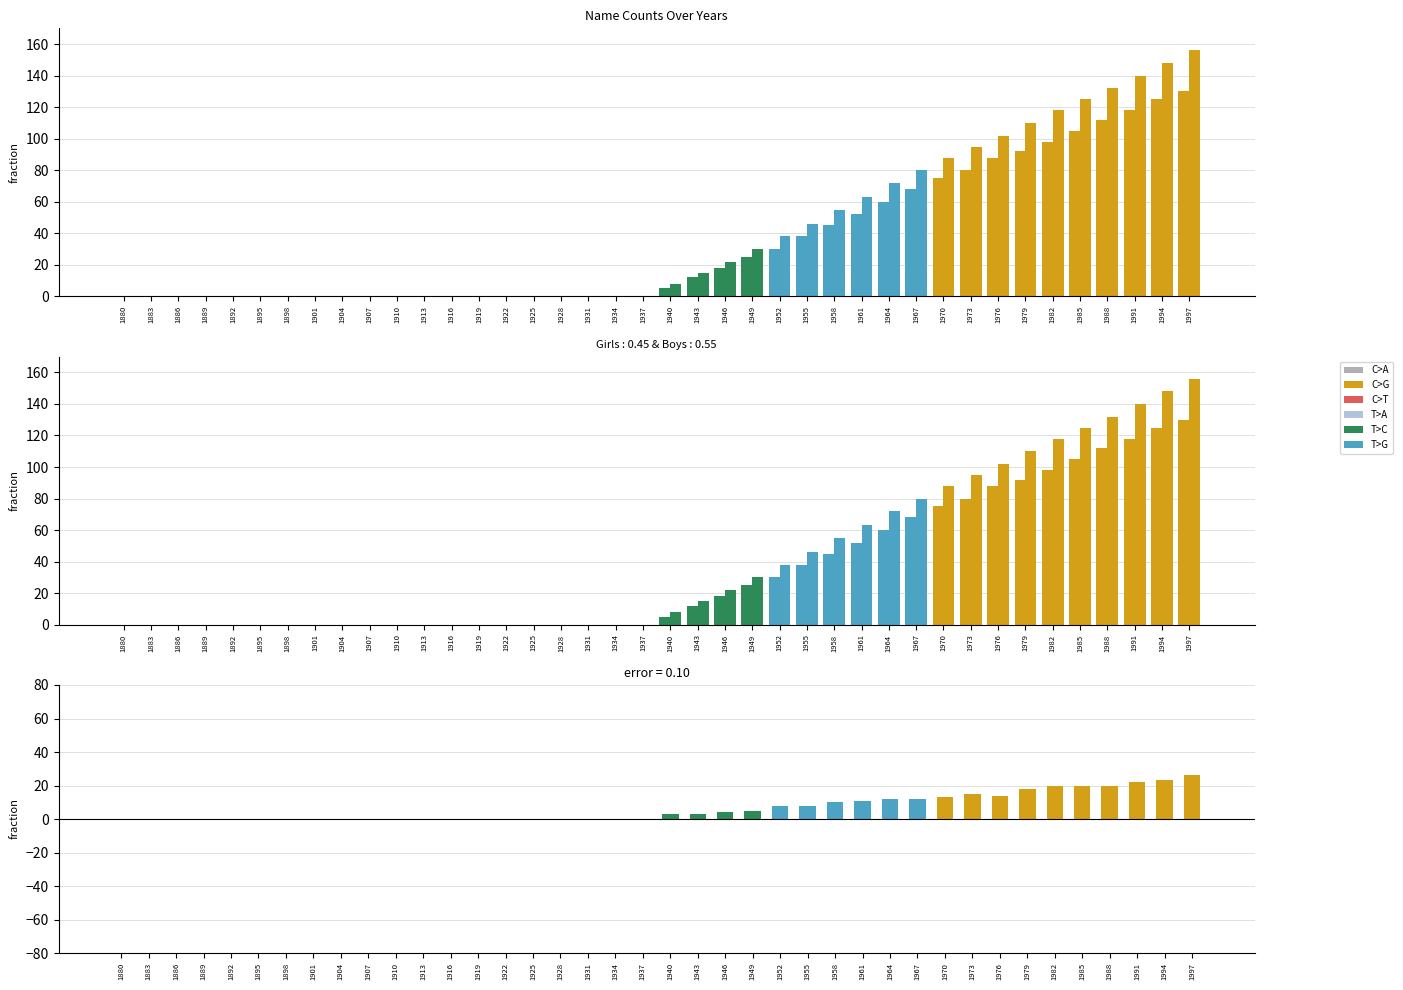

Which label corresponds to the largest value in the chart?

1997